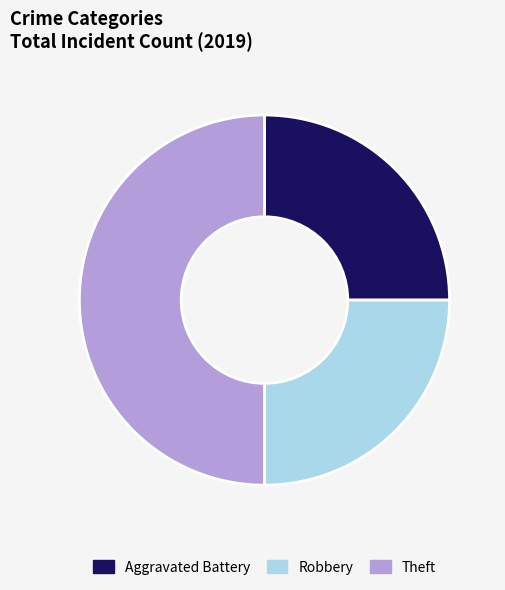

Is the sum of Robbery and Theft greater than half?

Yes